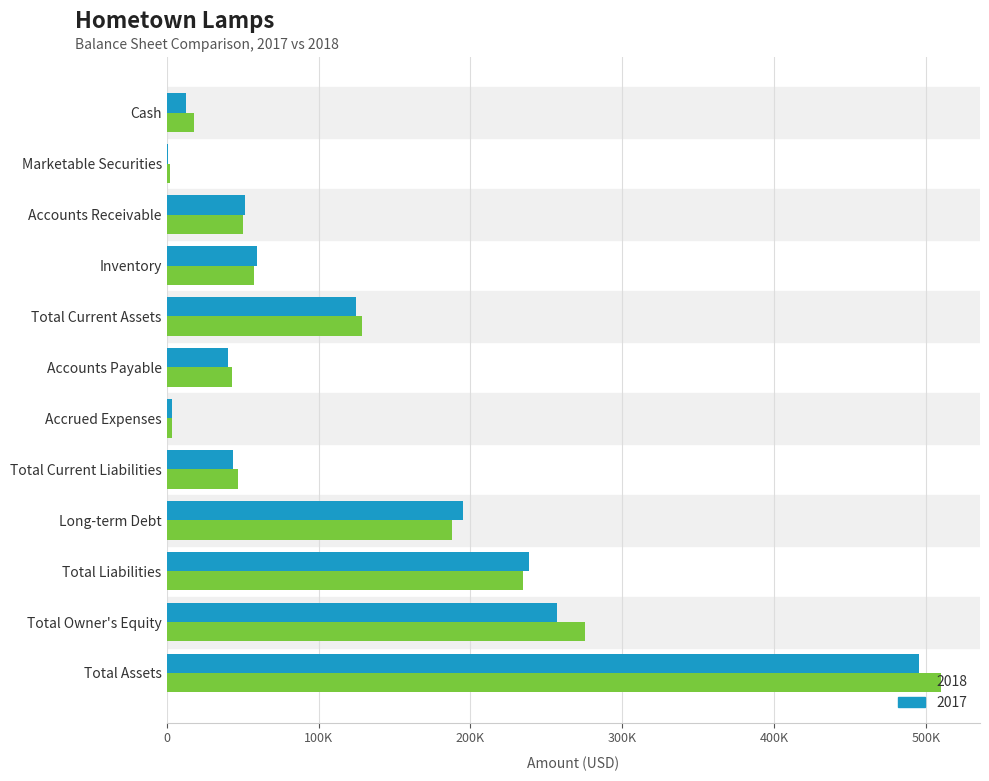

At which category is the sum across all series the highest?

Total Assets